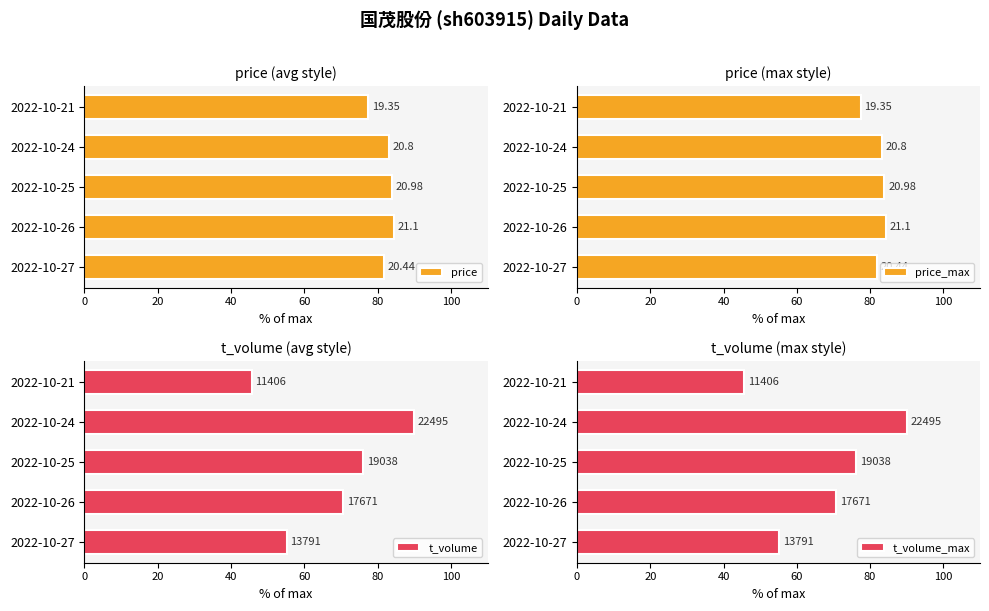

Between 2022-10-26 and 2022-10-21, which series saw the biggest shift?

t_volume